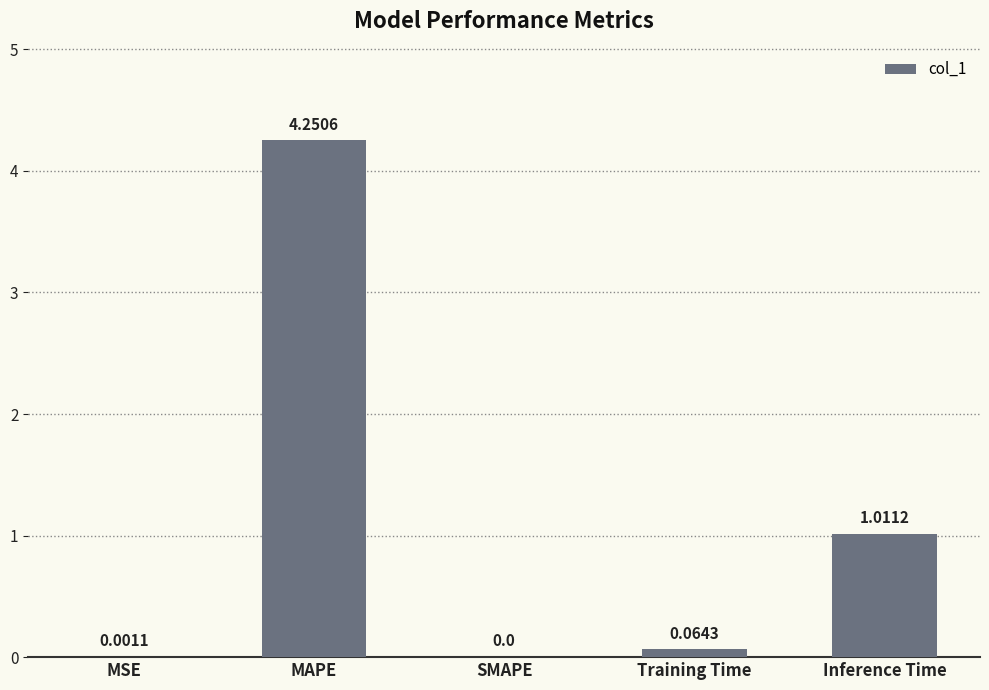

At which label is the value closest to 2?

Inference Time